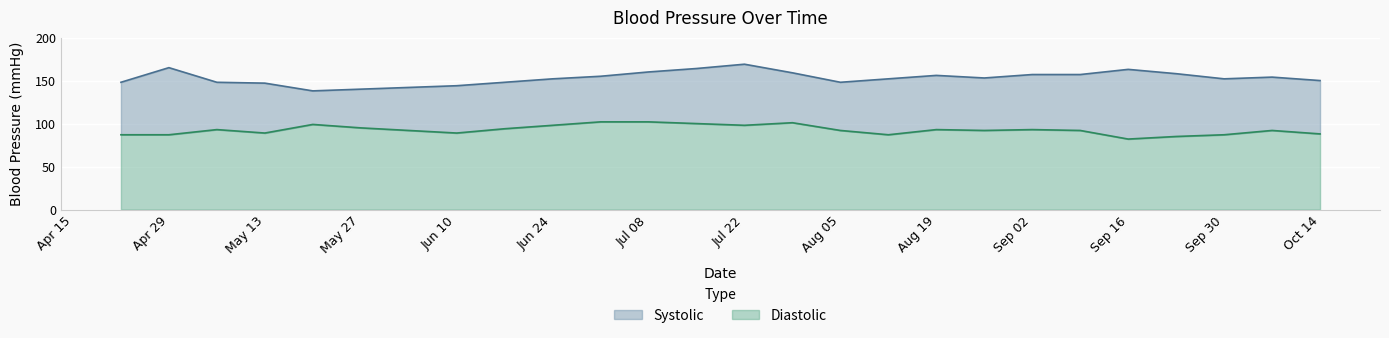

True or false: Diastolic and Systolic intersect in this chart.

False